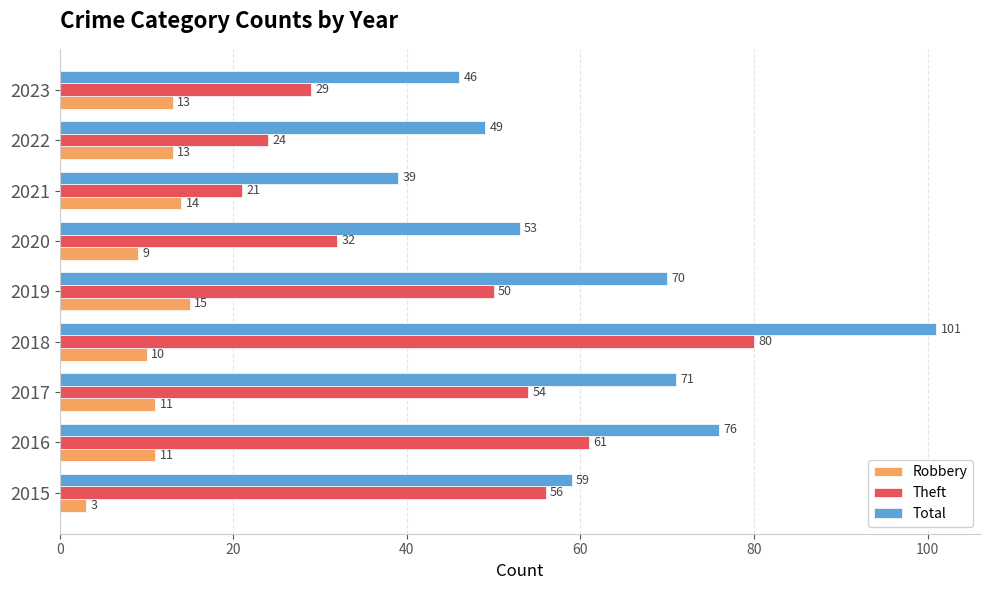

What is the spread (max minus min) of values at 2019?

55